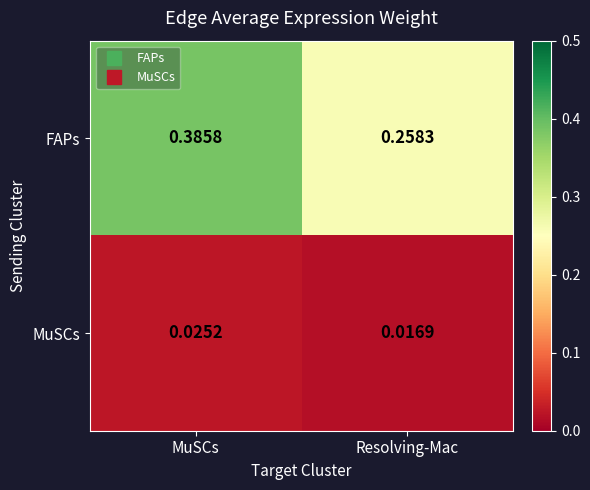

Rank the series by their maximum value, from highest to lowest.

FAPs, MuSCs